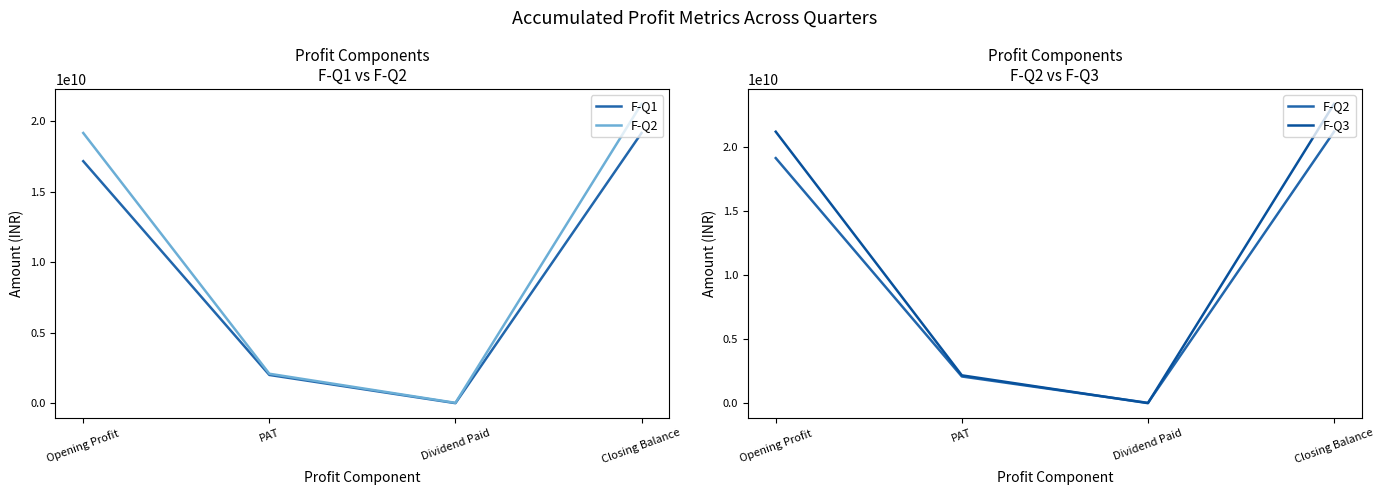

Reading right to left, list all the values displayed in this chart.

F-Q1: Closing Balance=19151662337	Dividend Paid=0	PAT=1999119100	Opening Profit=17152543237
F-Q2: Closing Balance=21213766924	Dividend Paid=22281475	PAT=2084386062	Opening Profit=19151662337
F-Q3: Closing Balance=23387055430	Dividend Paid=0	PAT=2173288506	Opening Profit=21213766924